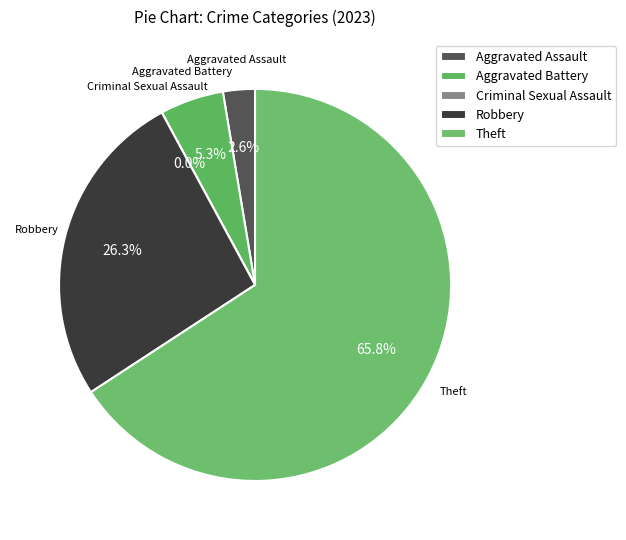

Which slice is the largest?

Theft